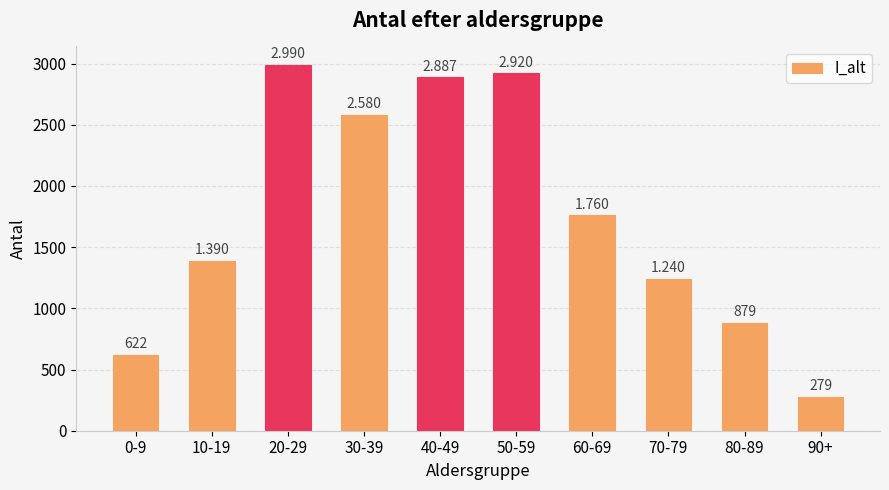

What is the label of the 9th bar from the left?

80-89